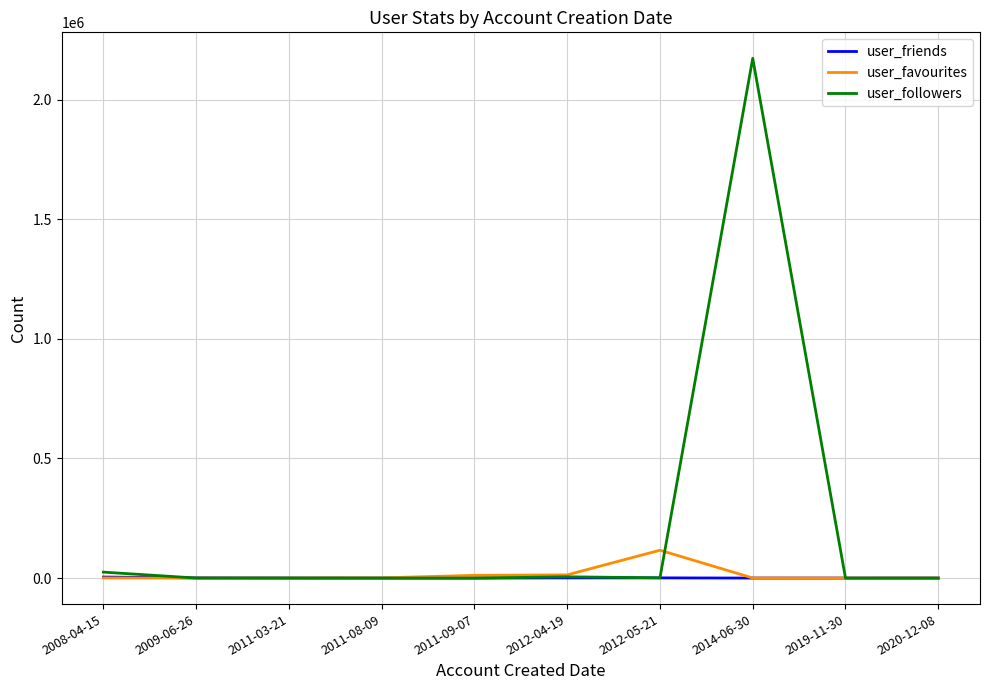

Count the number of data series in this chart.

3